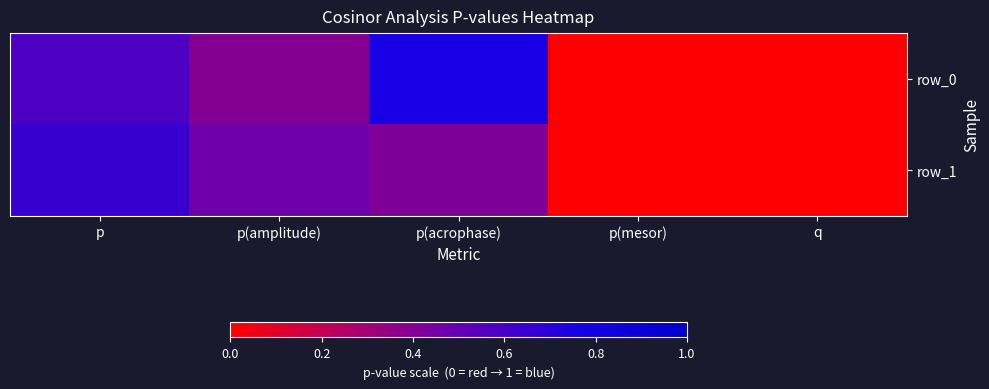

Which category has the lowest value across all series?

p(mesor)